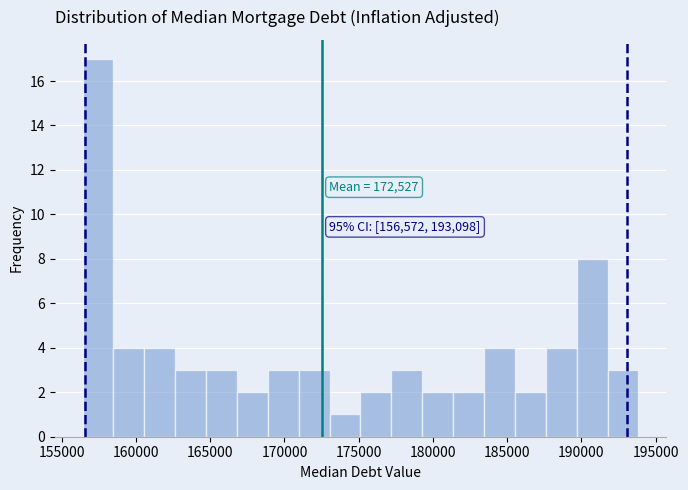

Over which range of the x-axis is the bar tallest?

156500 to 158500